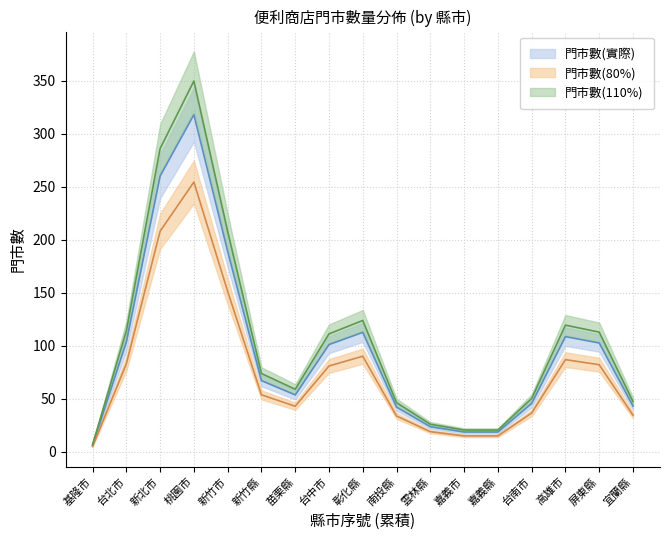

True or false: the data shows 50 at 台北市.

False